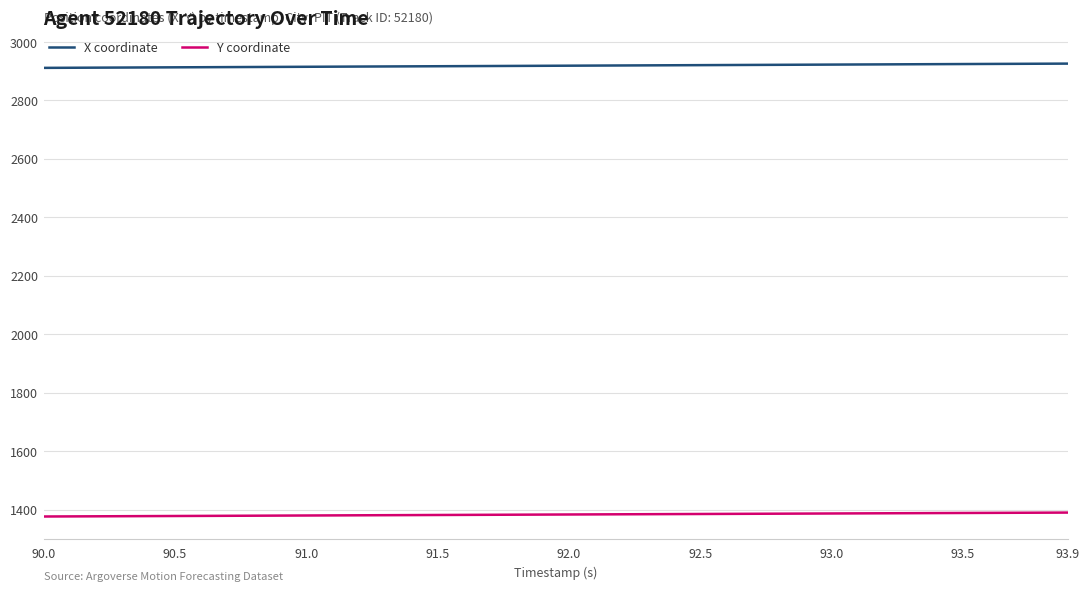

True or false: X coordinate and Y coordinate cross at least once.

False